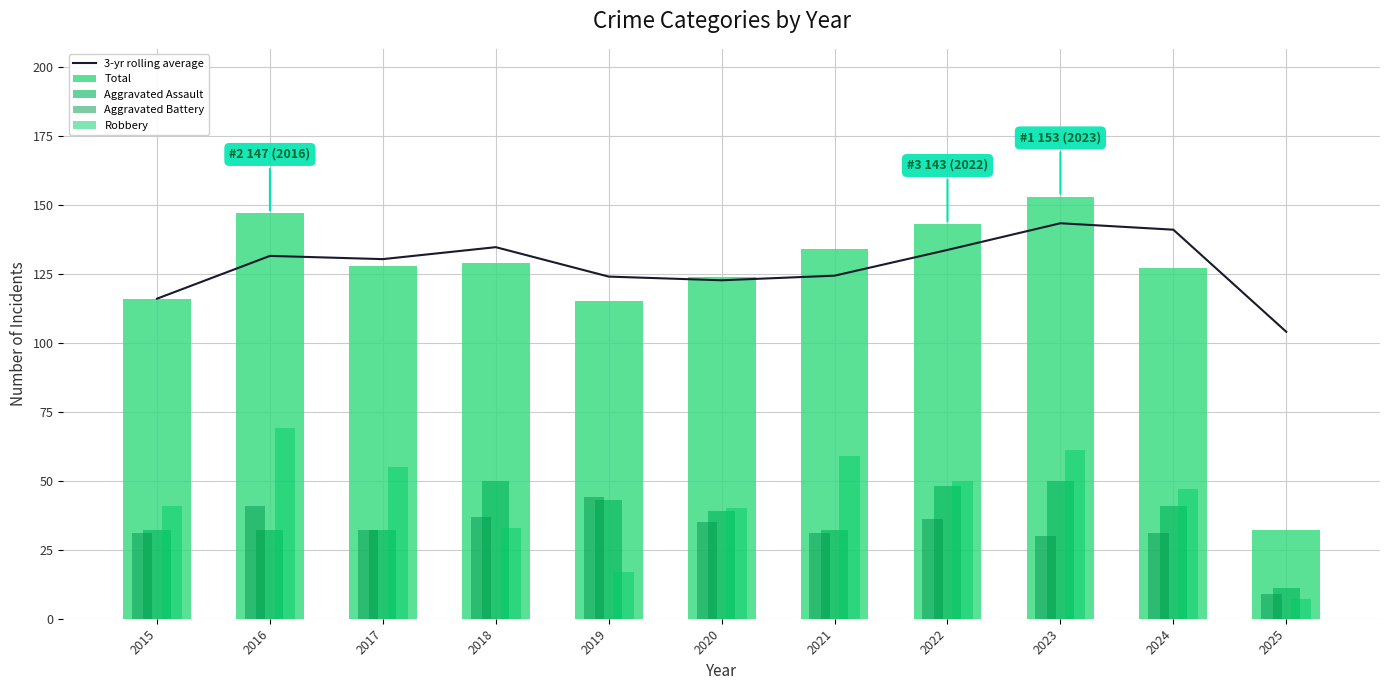

Where is Robbery nearest to the value 38?

2020